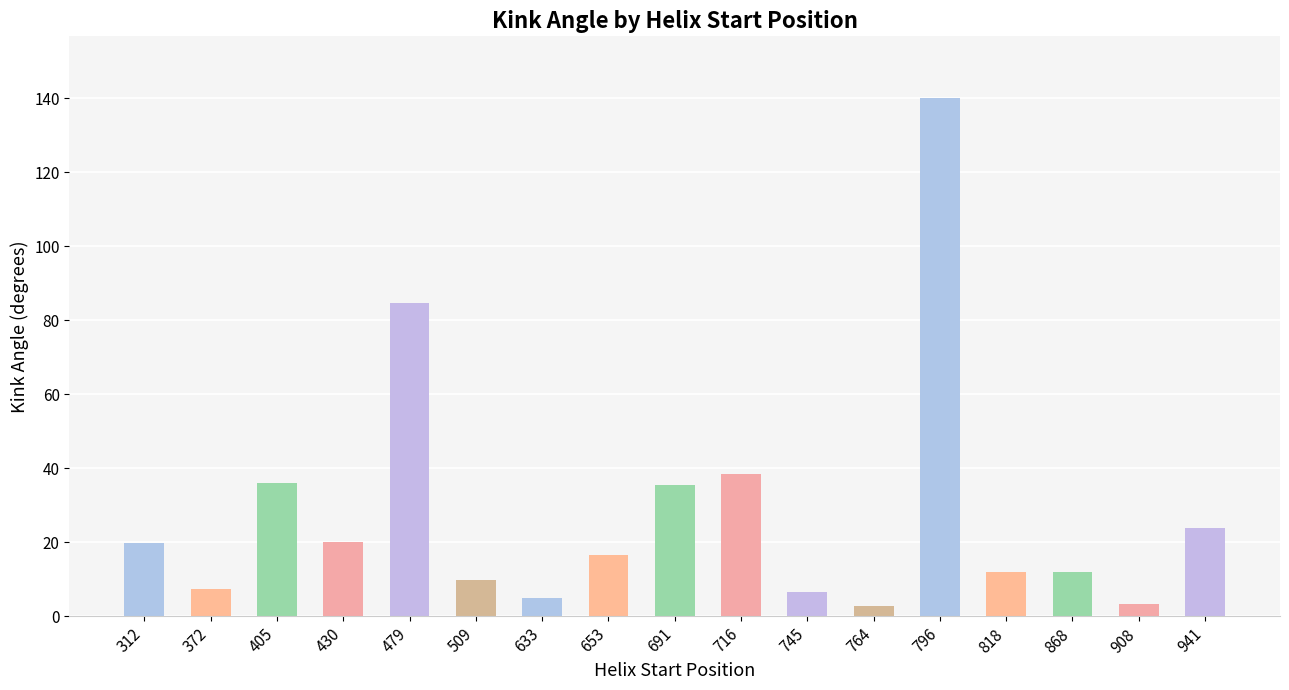

At which label does the data first exceed 16?

312